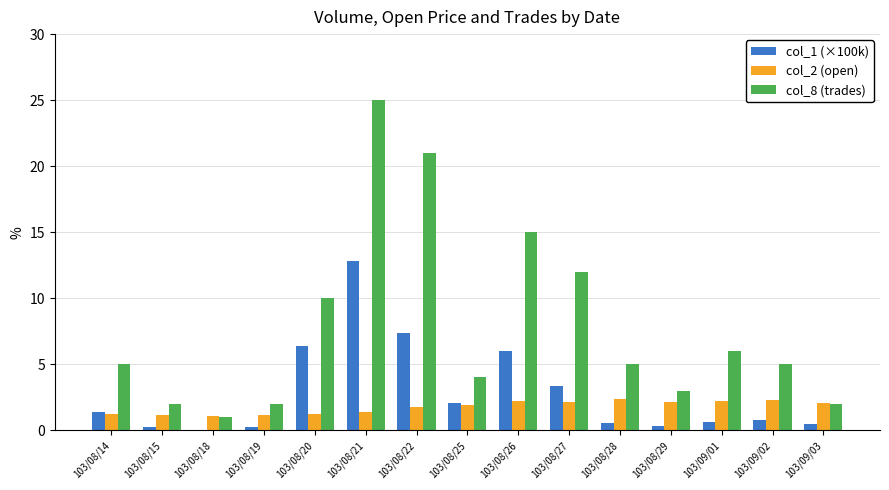

What is the sum of the col_2 (open) values at 103/08/21 and 103/08/22?

3.2